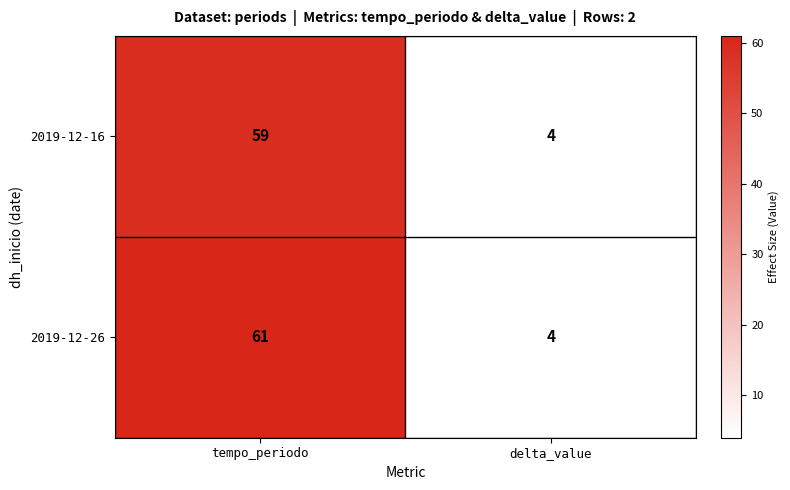

What is the difference between the maximum and minimum values in the 2019-12-26 series?

57